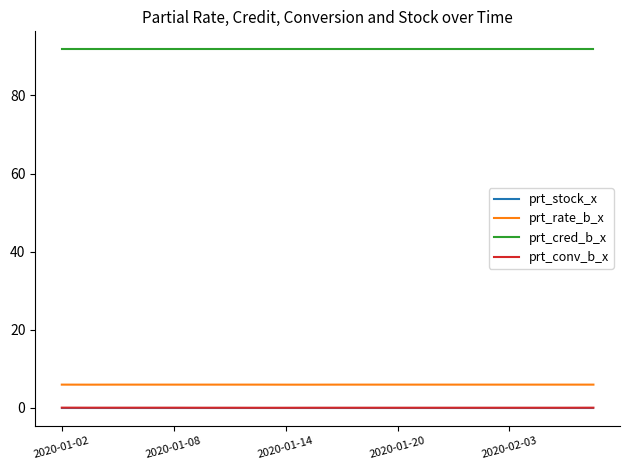

True or false: prt_cred_b_x and prt_stock_x cross at least once.

False